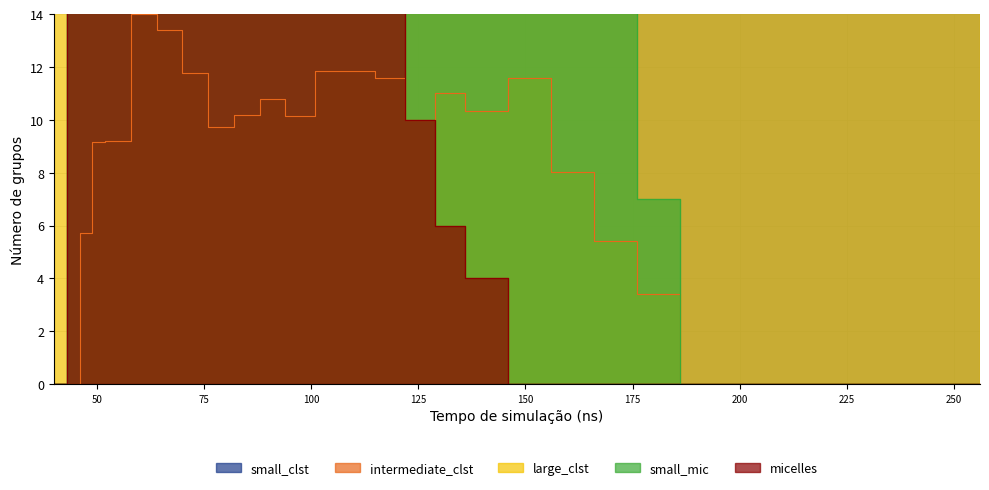

The value of col_4 at 129 is 9.0. True or false?

False